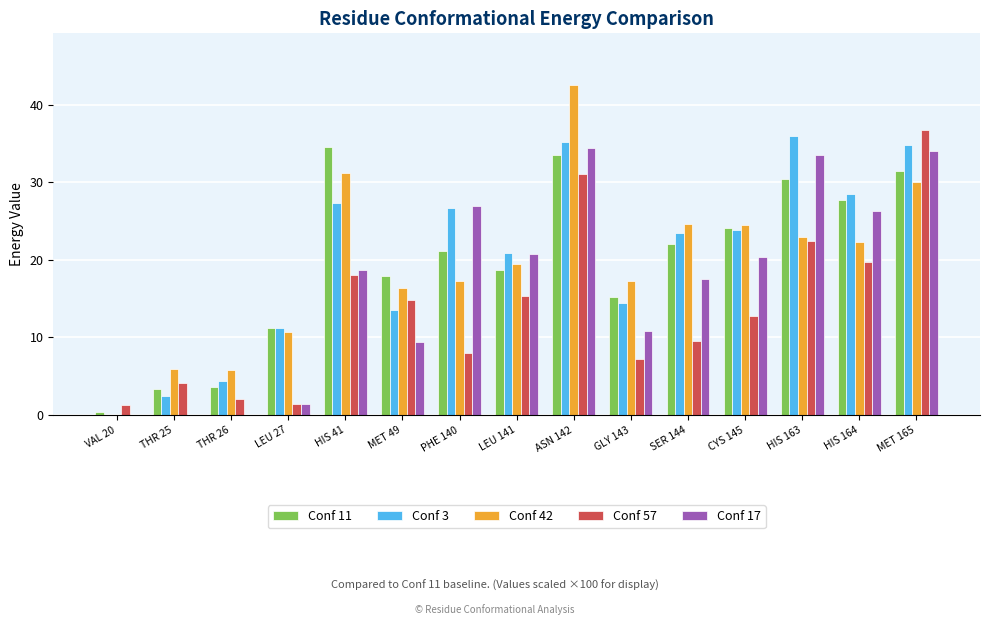

Which series has the largest total across all categories?

Conf 3